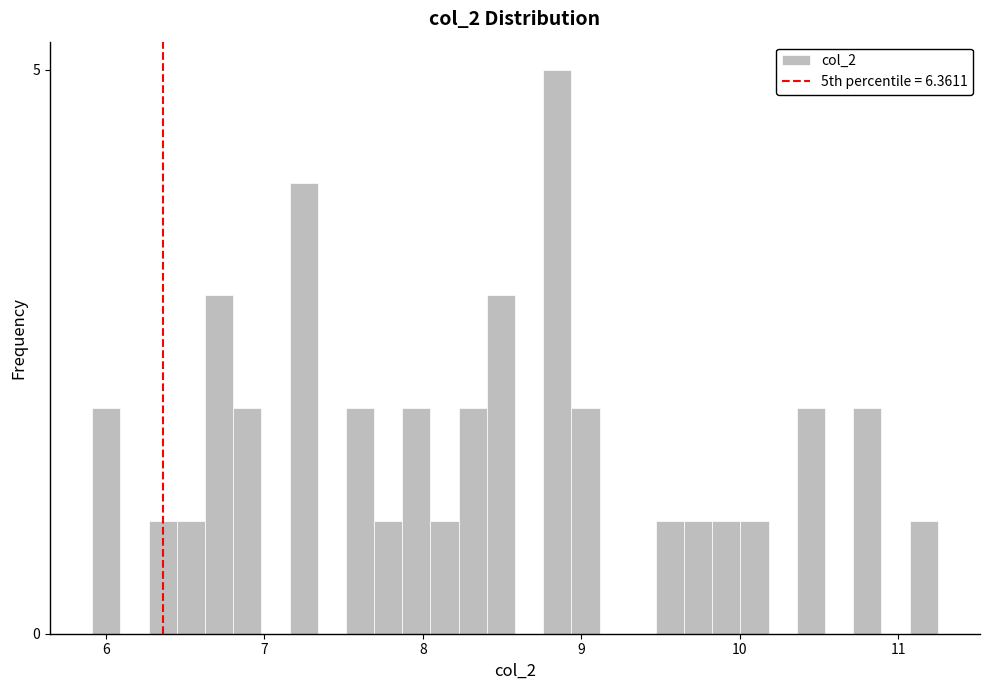

Around what value on the x-axis is the tallest bar? Give the approximate position of its centre, as read against the axis.

8.8